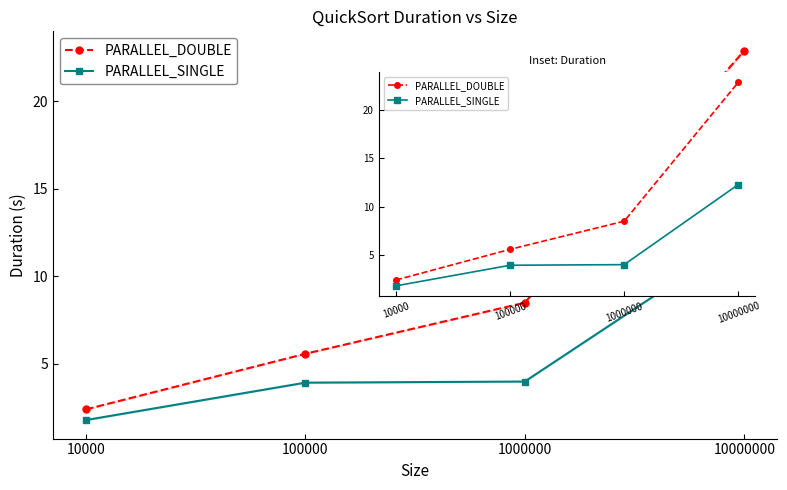

How many series are shown in this chart?

2